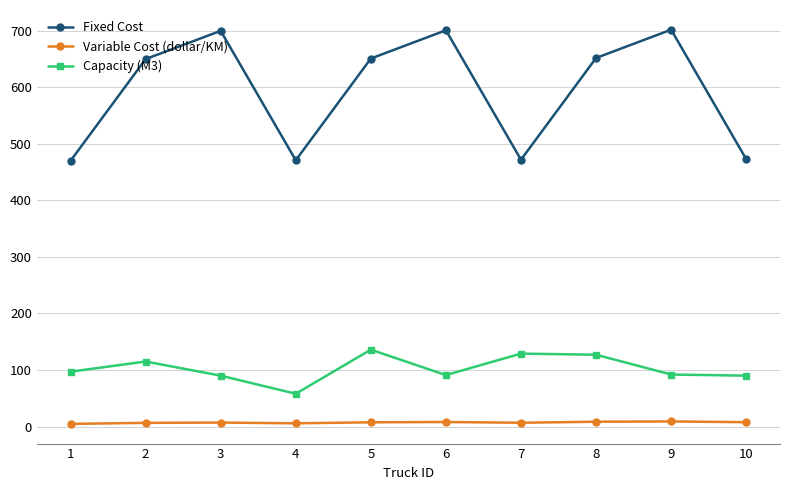

Does the chart display data point markers on the line(s)?

Yes